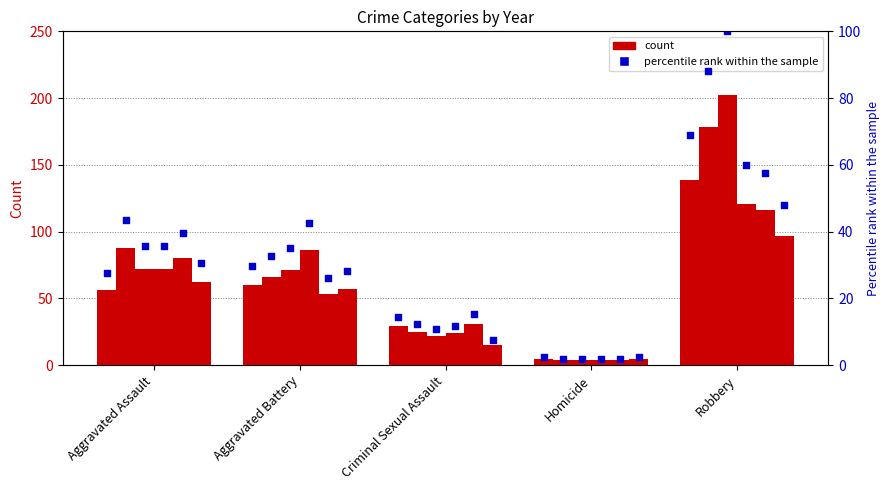

What is the ratio of the value at Criminal Sexual Assault to the value at Homicide?

5.8